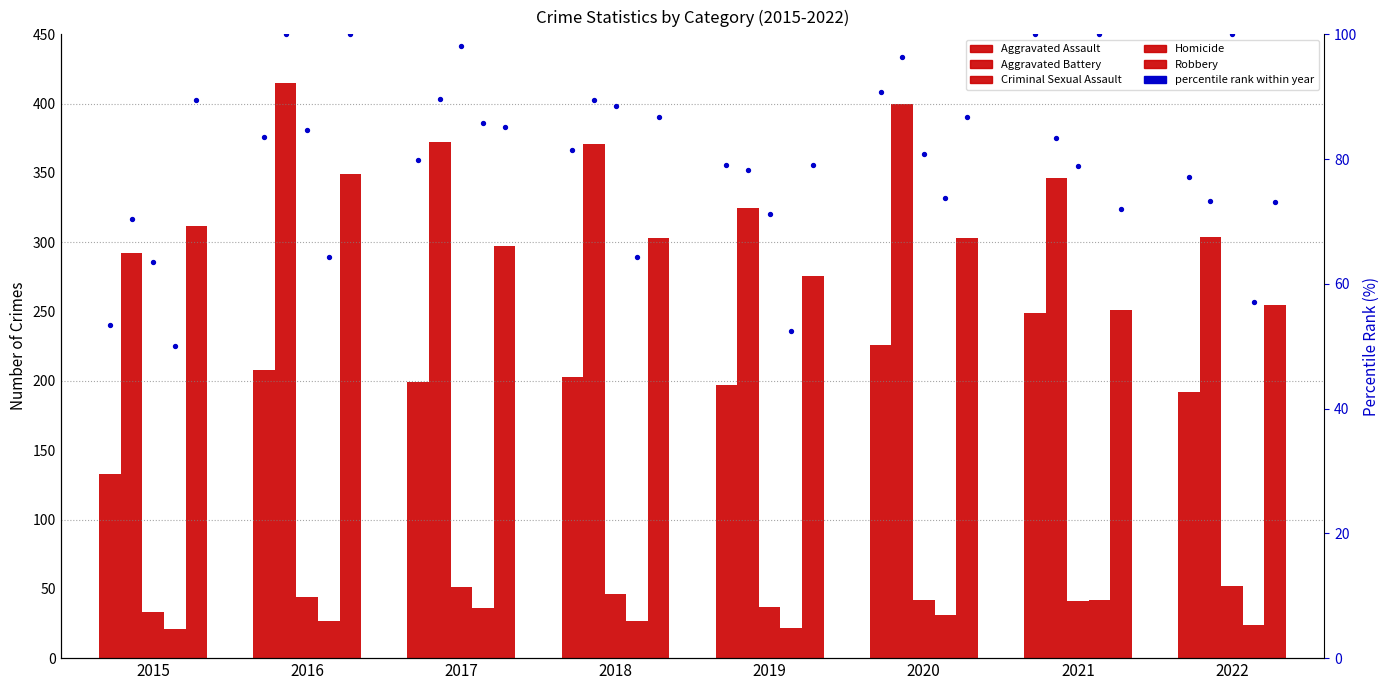

At how many categories does at least one series exceed 42?

8